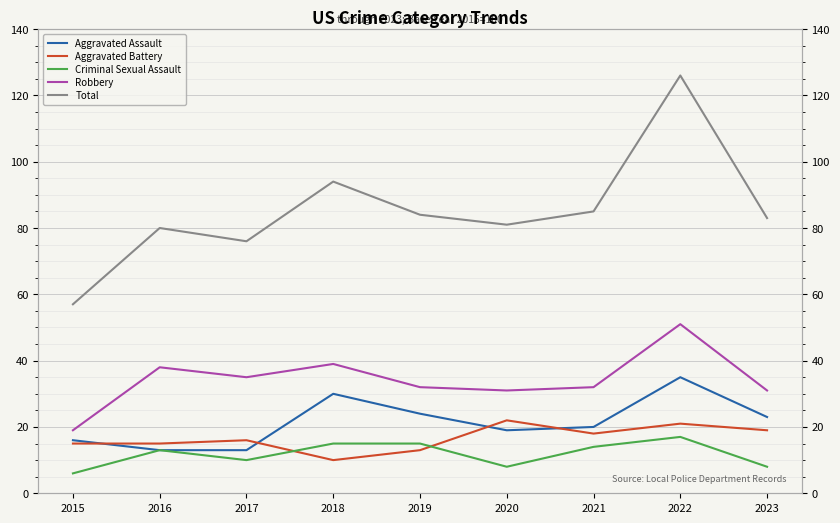

True or false: Aggravated Assault has a value of 5 at 2023.

False